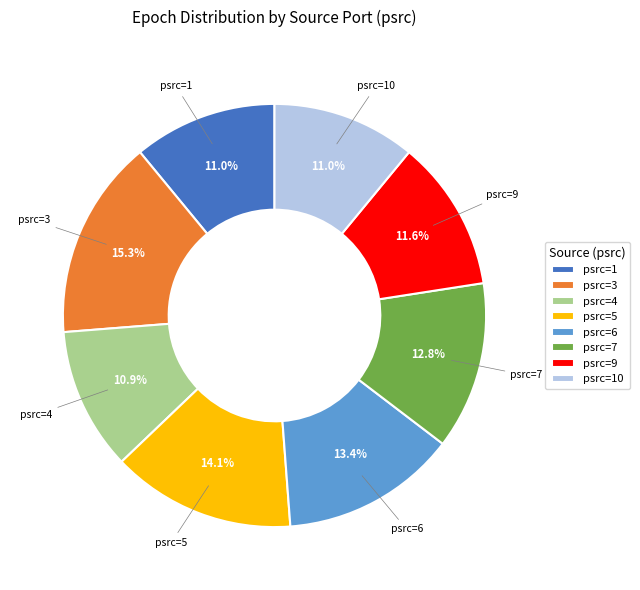

Do psrc=5 and psrc=6 together represent more than half of the pie?

No